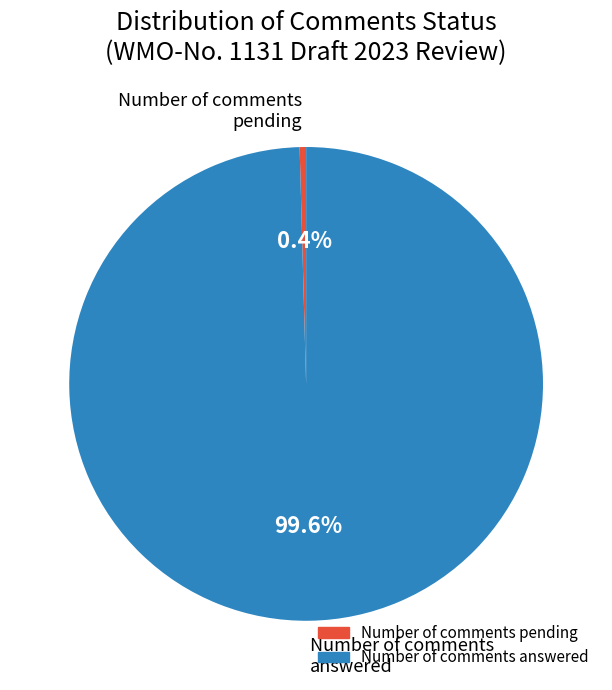

Which has a higher value, Number of comments answered or Number of comments pending?

Number of comments answered